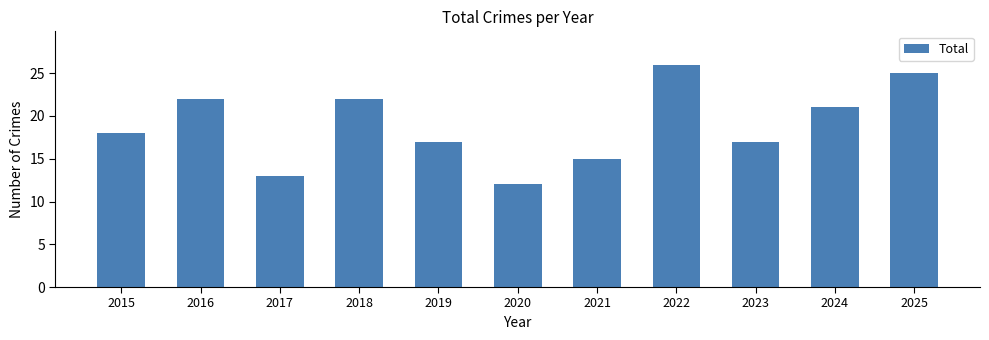

What is the value of the 7th bar from the left?

15